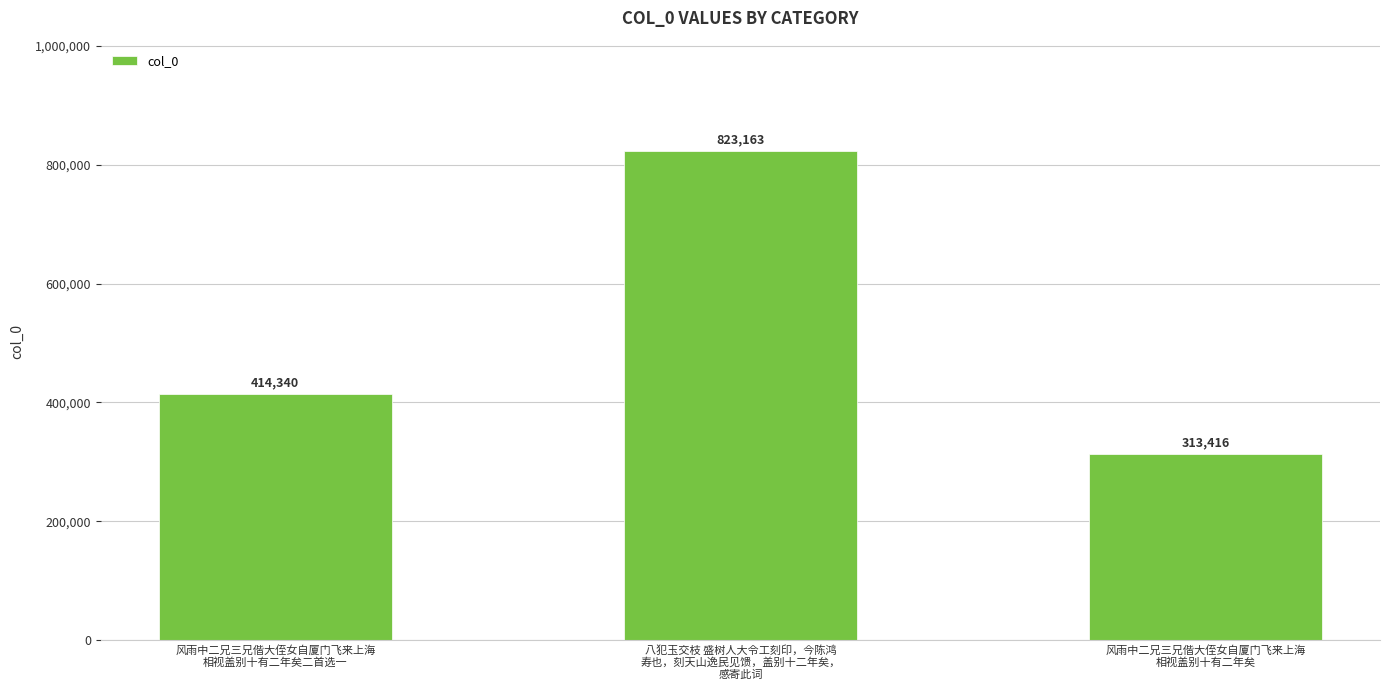

Does the chart contain any negative values?

No